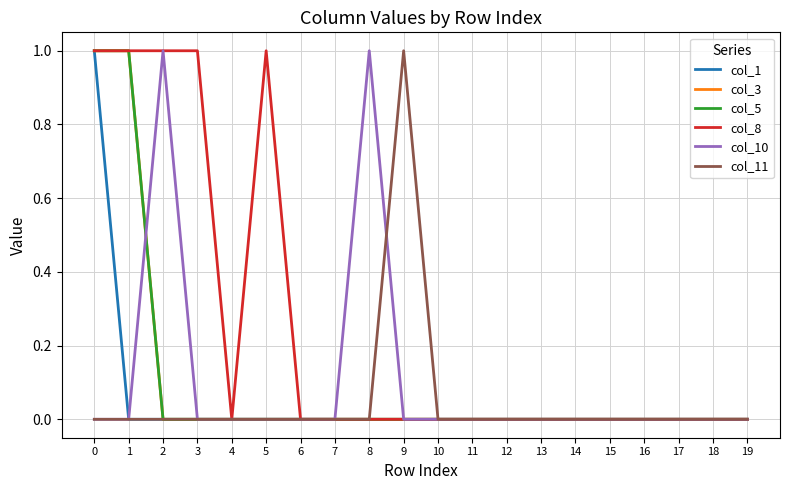

What are all the series names shown in the legend?

col_1, col_3, col_5, col_8, col_10, col_11